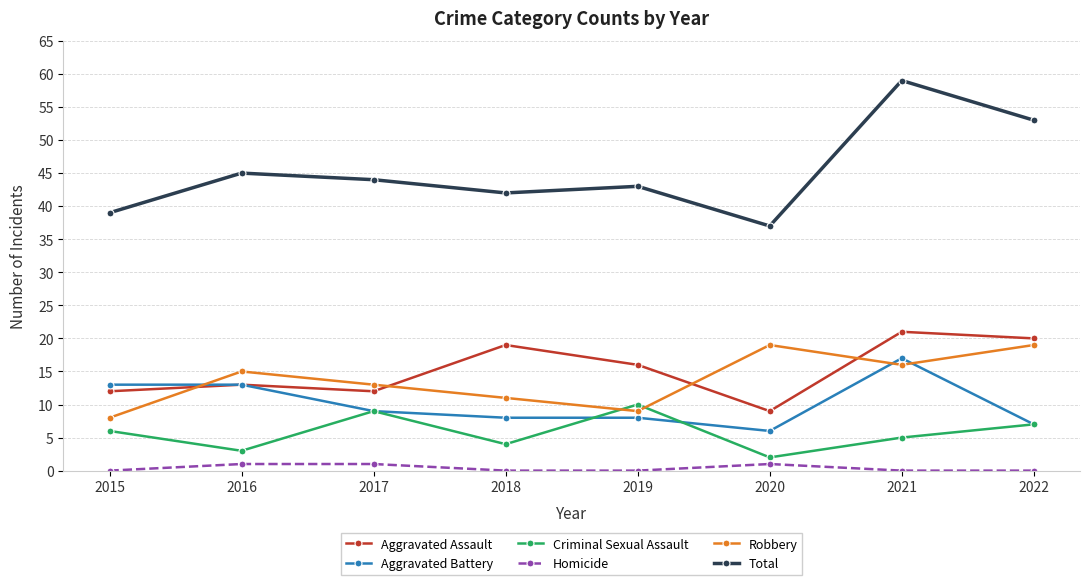

Where is the first local minimum for Total?

2018